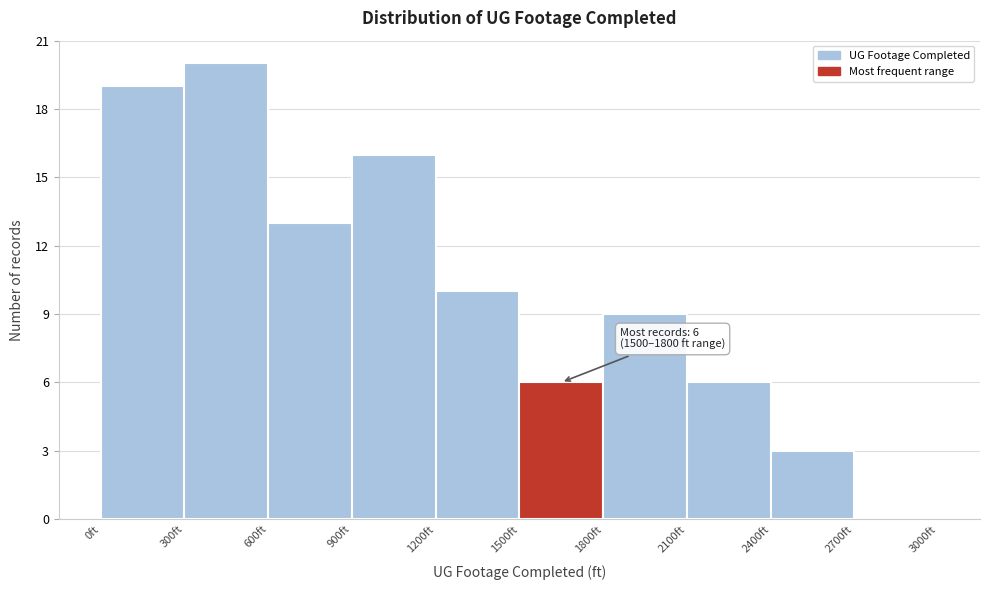

Which range on the x-axis has the tallest bar?

300 to 600